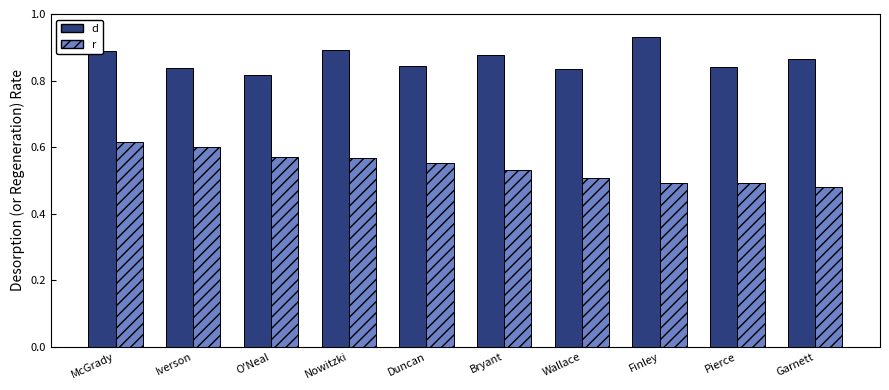

Which label corresponds to the largest value in the chart?

Finley